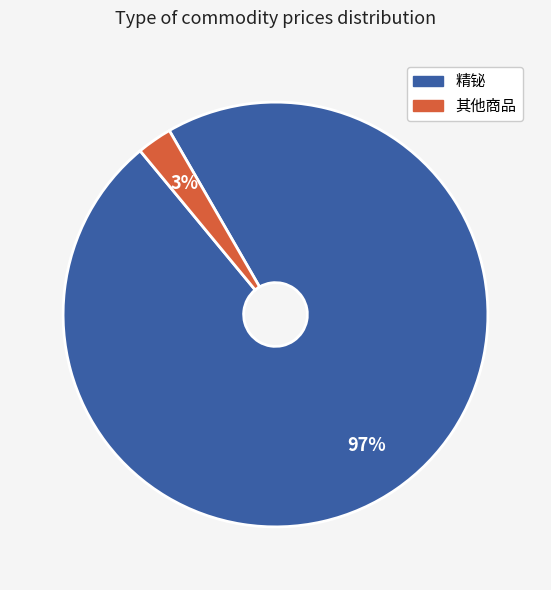

Is there a majority slice in this chart?

Yes